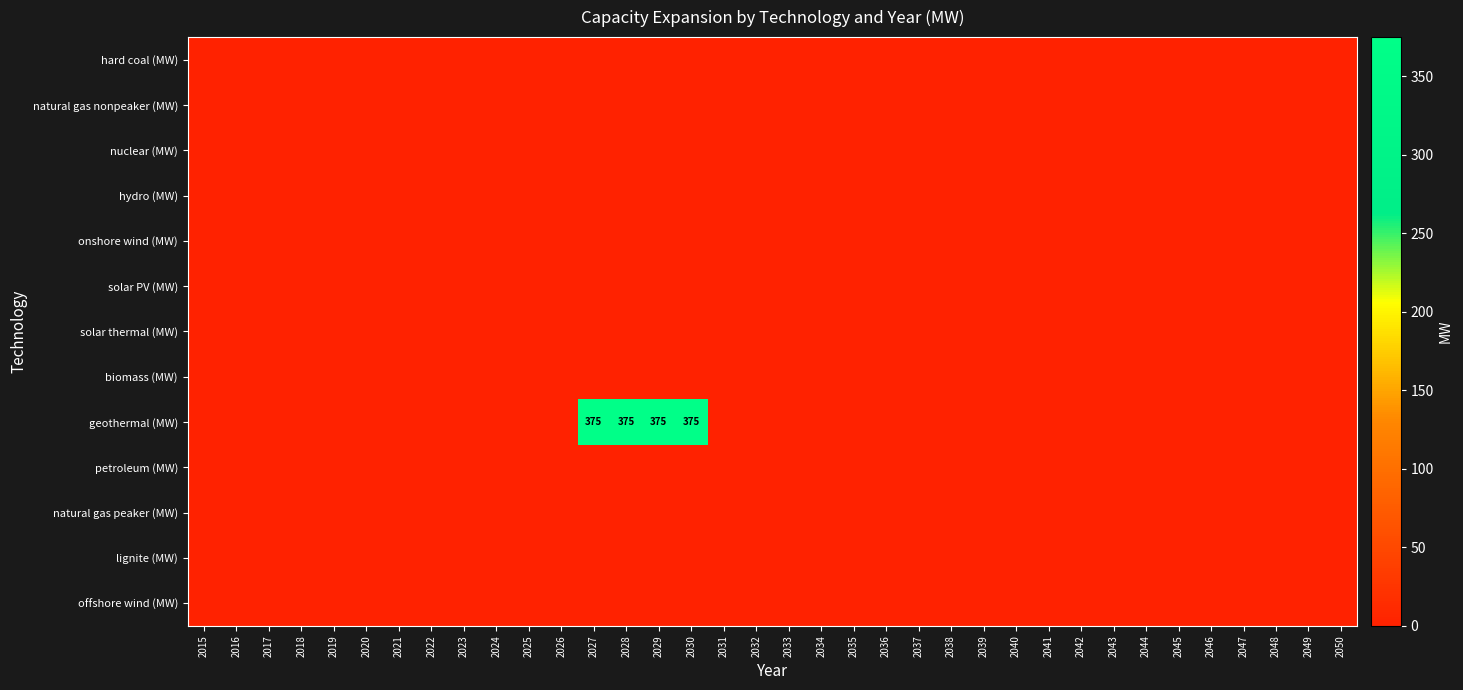

Count the number of data series in this chart.

13